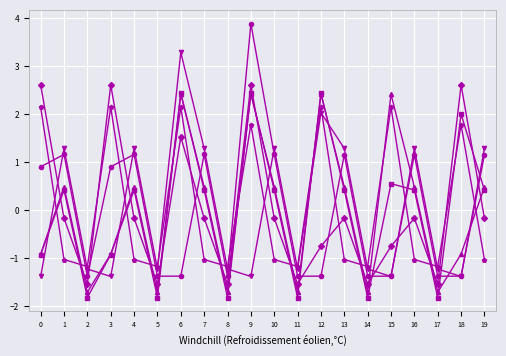

What is the total value across all series at 12?

6.9